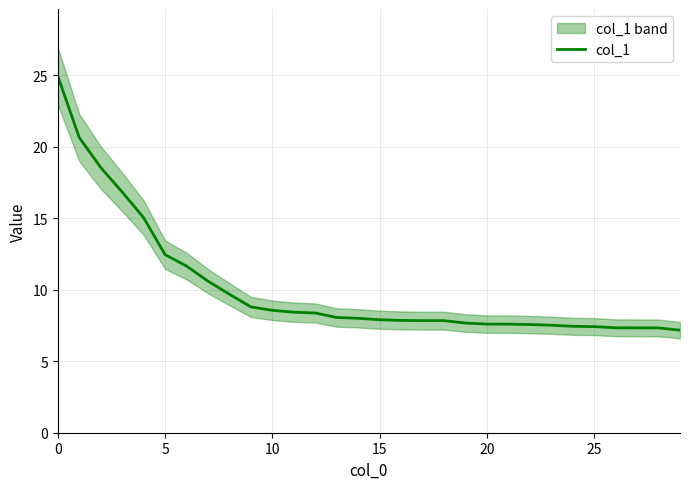

Reading left to right, list all the values displayed in this chart.

24.9	20.6	18.6	16.8	15.0	12.5	11.7	10.6	9.7	8.8	8.6	8.4	8.4	8.1	8.0	7.9	7.9	7.8	7.8	7.7	7.6	7.6	7.6	7.5	7.4	7.4	7.3	7.3	7.3	7.2